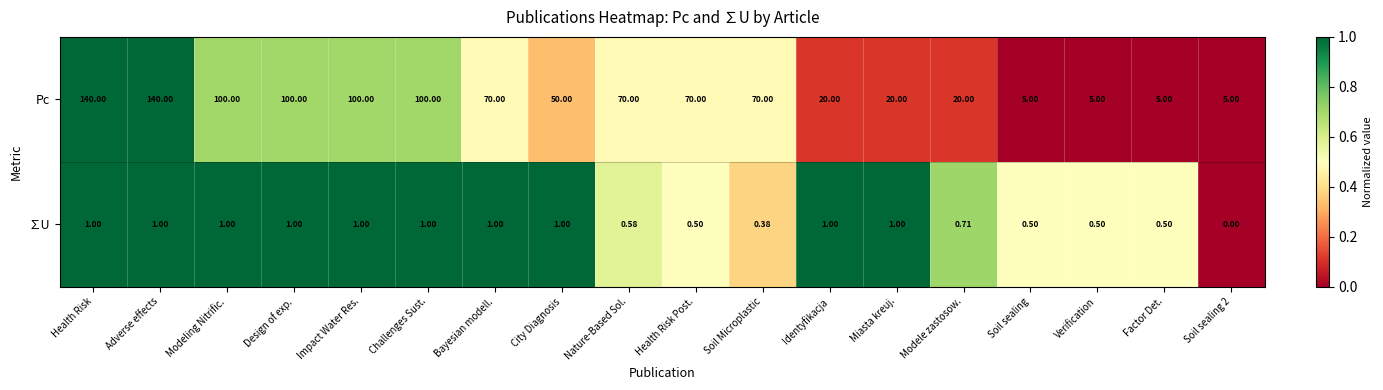

Count the number of data series in this chart.

2